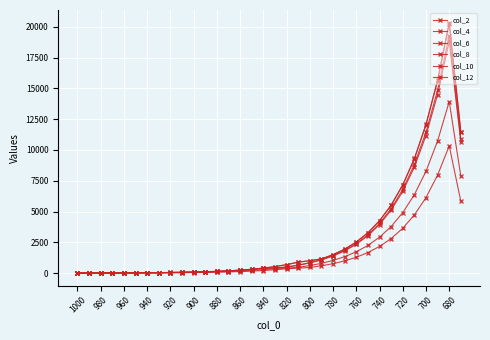

How many lines are shown in the chart?

6